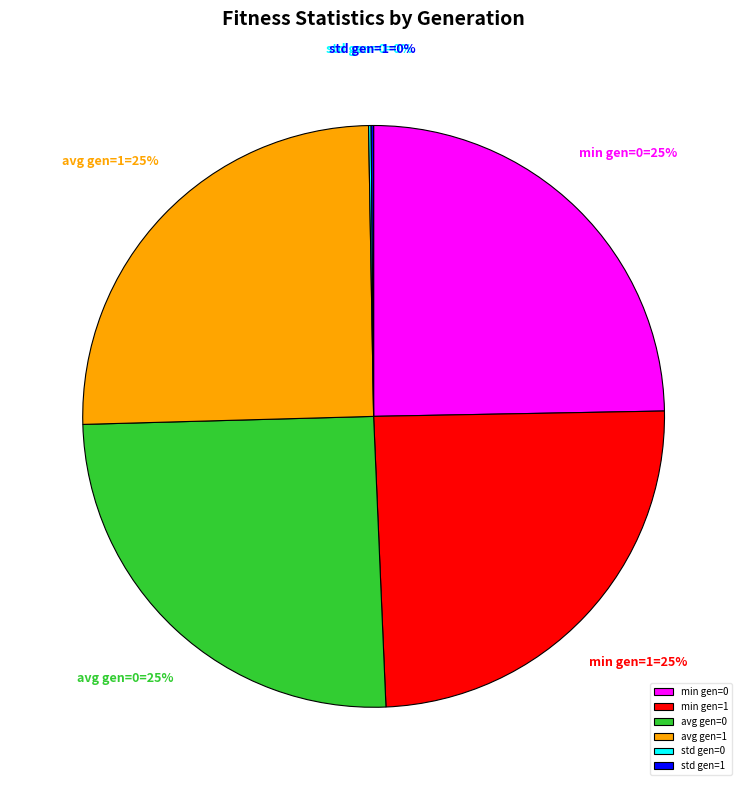

The min gen=0 slice represents 14% of the pie. True or false?

False